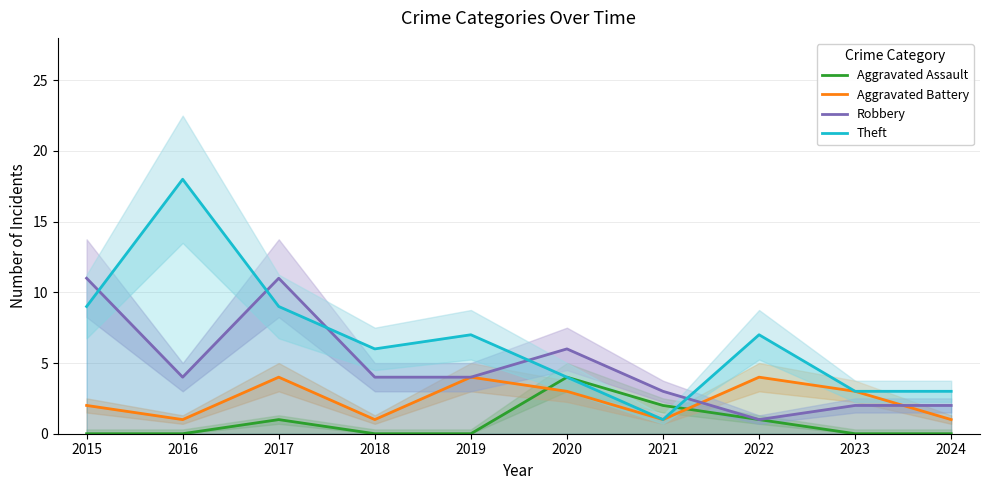

Where does the Robbery series first go above 4?

2015